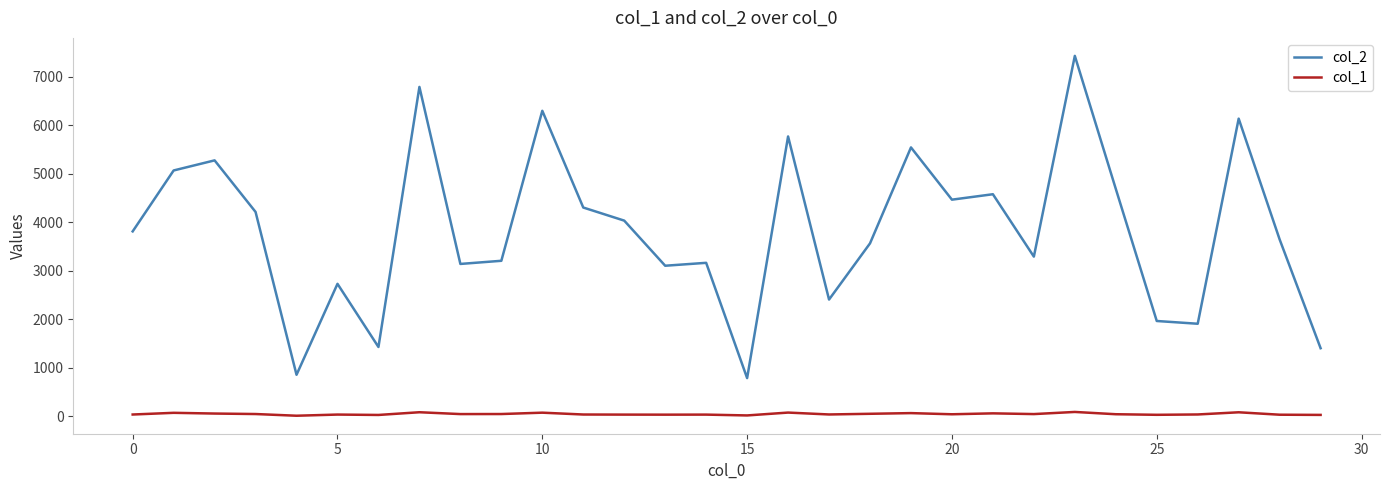

What is the greatest value displayed?

7426